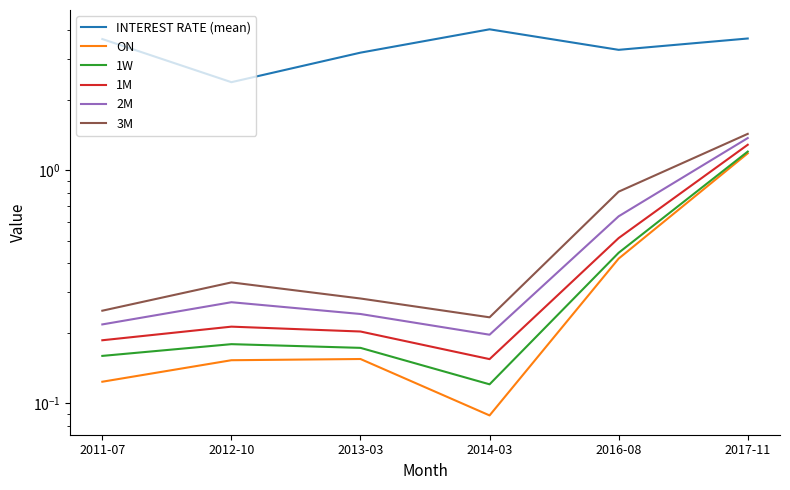

What is the sum of all ON values?

2.1